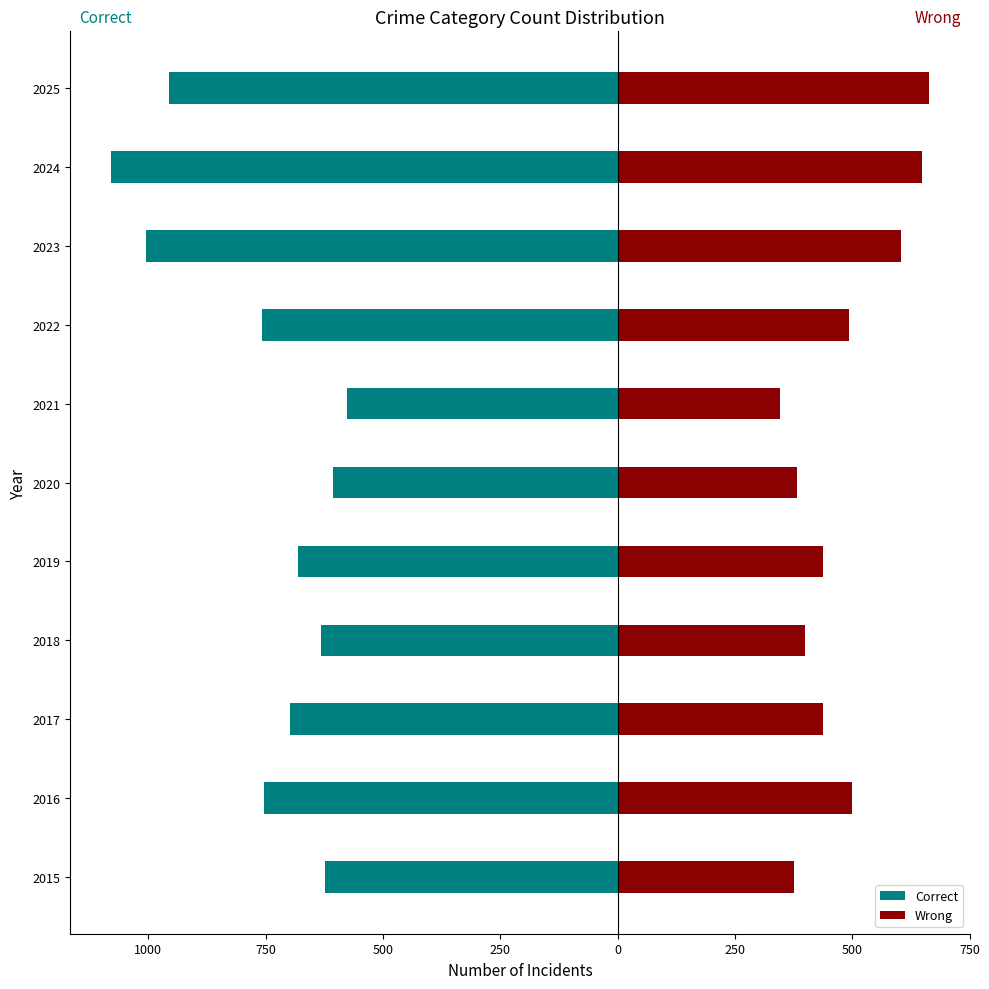

Between 2015 and 2022, which series saw the biggest shift?

Correct